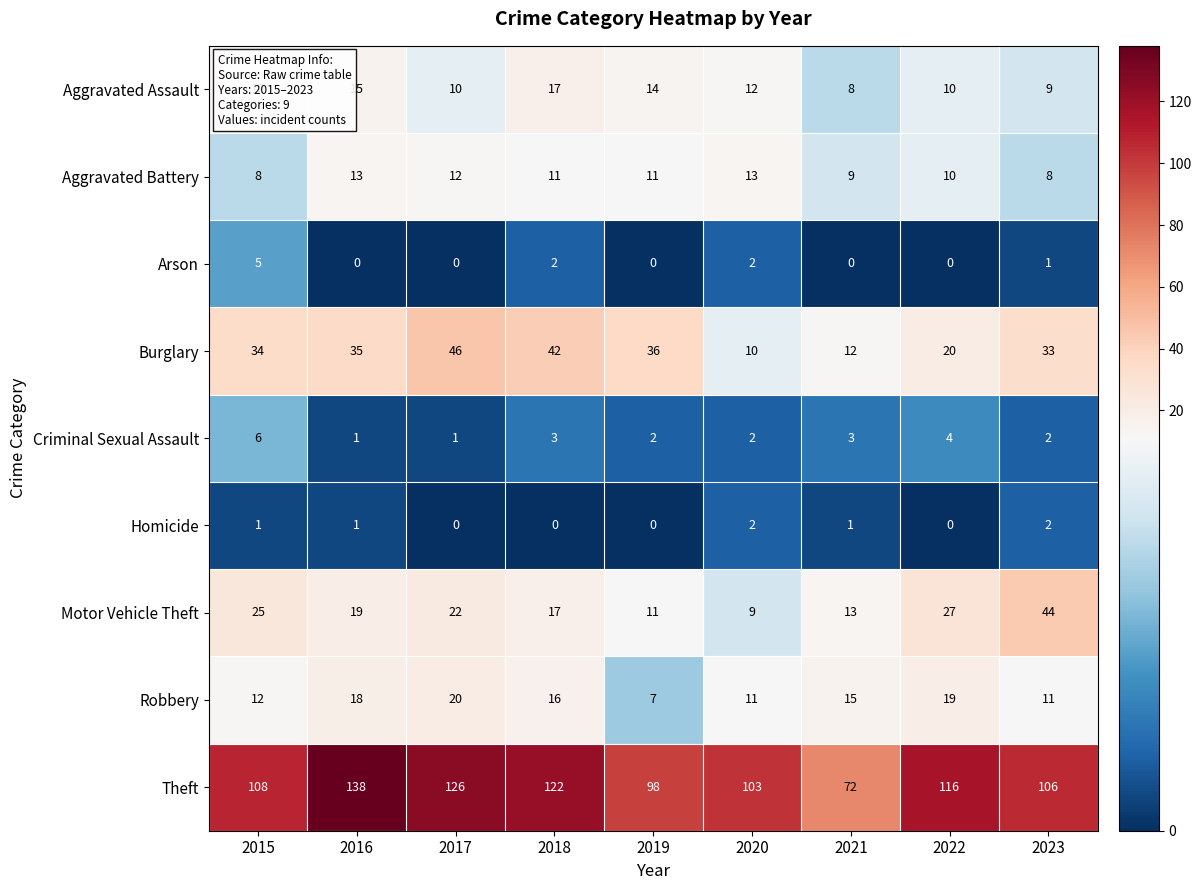

List the series in order of their peak value, lowest first.

Homicide, Arson, Criminal Sexual Assault, Aggravated Battery, Aggravated Assault, Robbery, Motor Vehicle Theft, Burglary, Theft